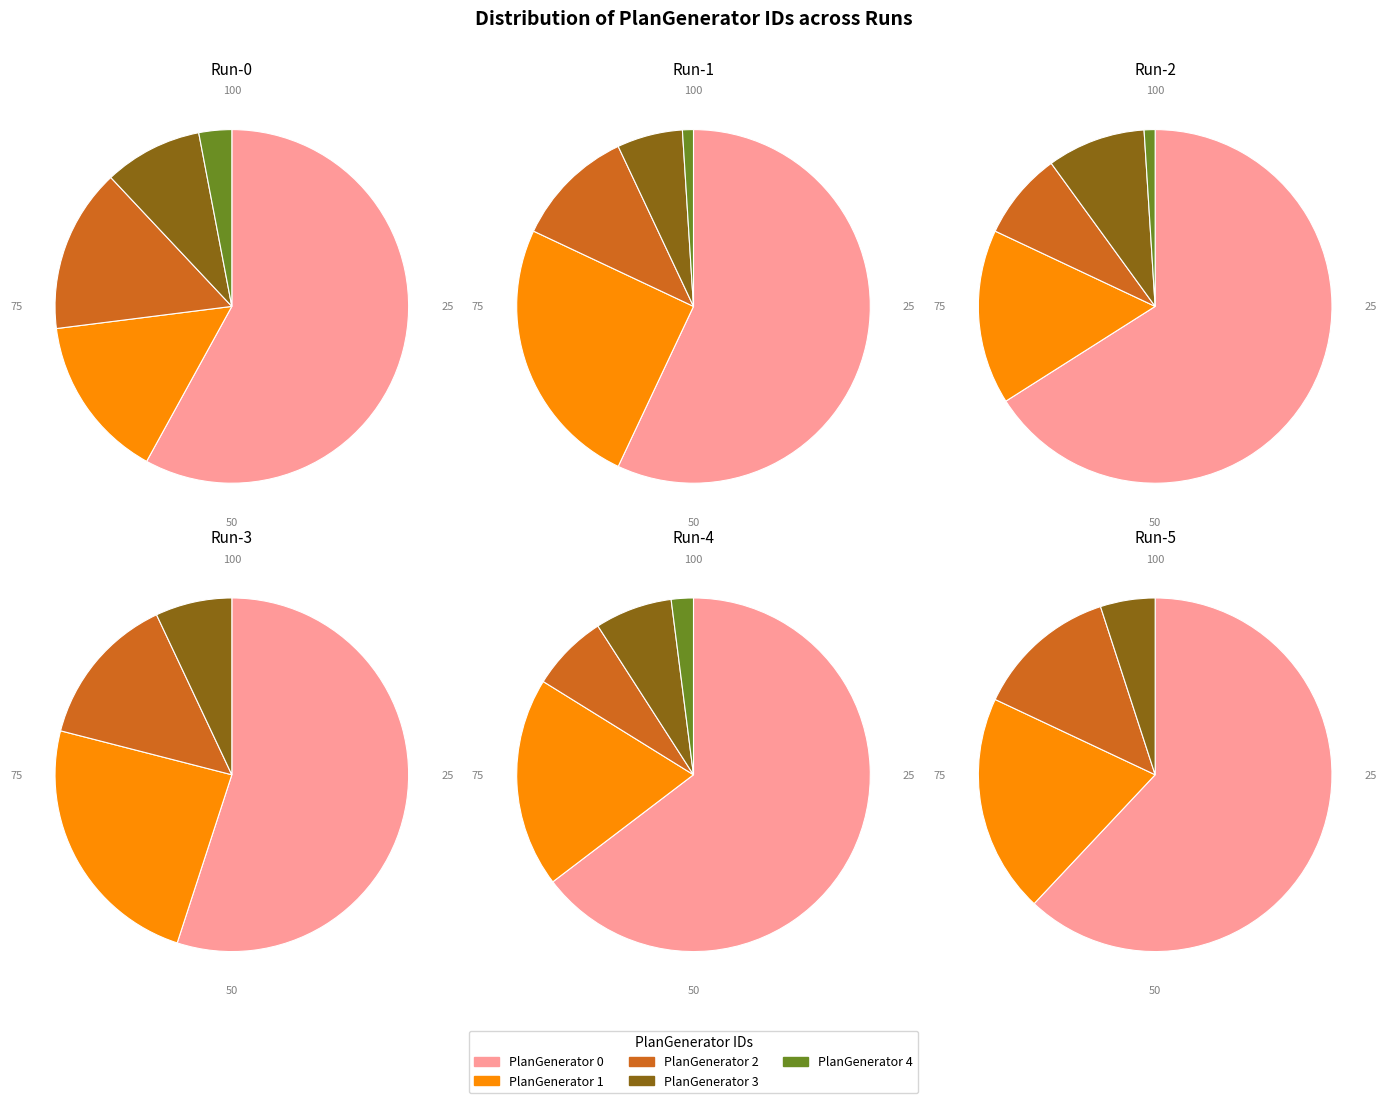

Count the number of slices in the pie.

5